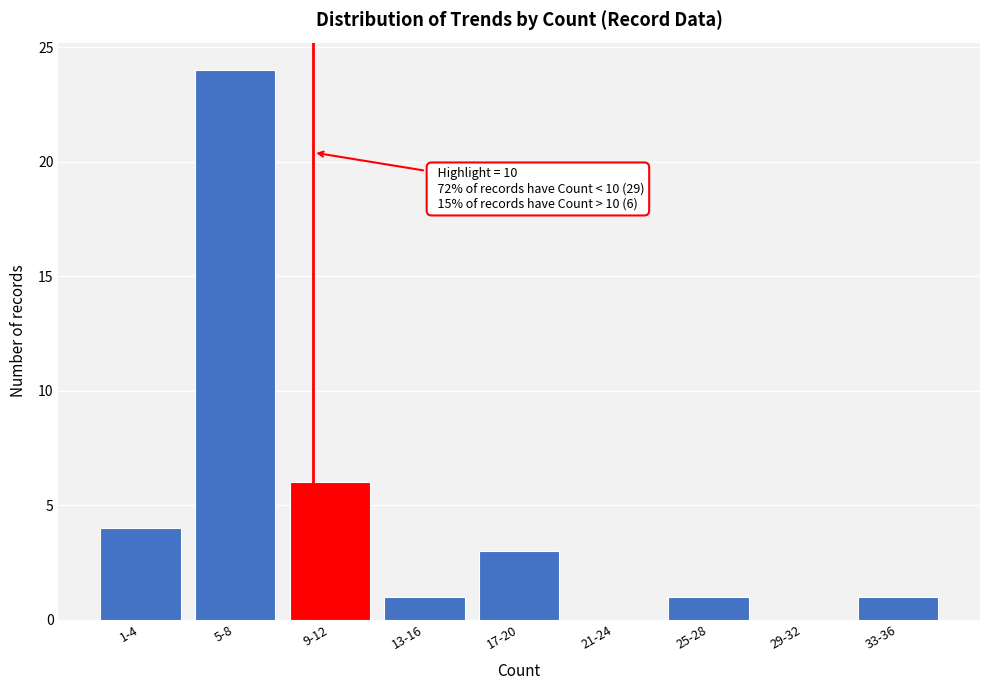

Reading right to left, list all the values displayed in this chart.

33-36=1	29-32=0	25-28=1	21-24=0	17-20=3	13-16=1	9-12=6	5-8=24	1-4=4